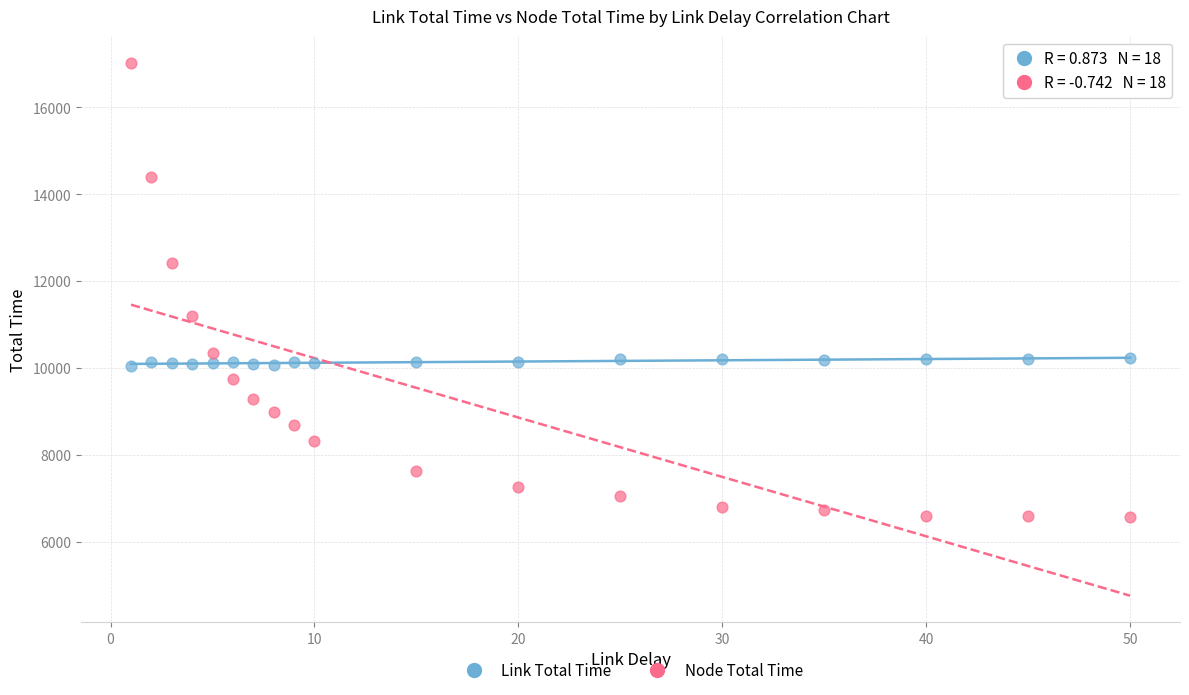

What are all the series names shown in the legend?

Link Total Time, Node Total Time